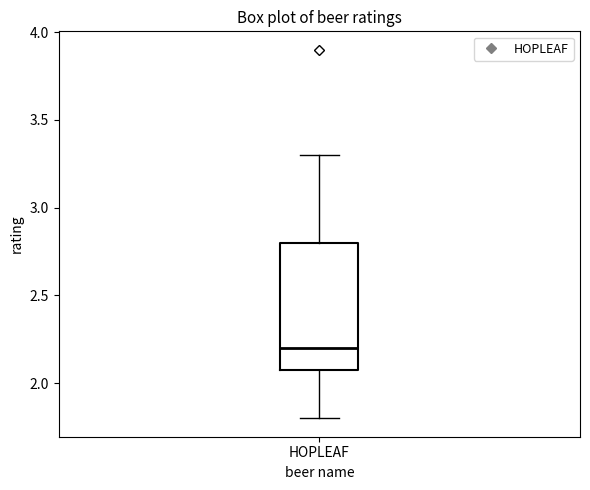

Where is the lower edge of the box for HOPLEAF on the y-axis? The values are not printed on the chart, so give them approximately, as read against the axis.

2.1